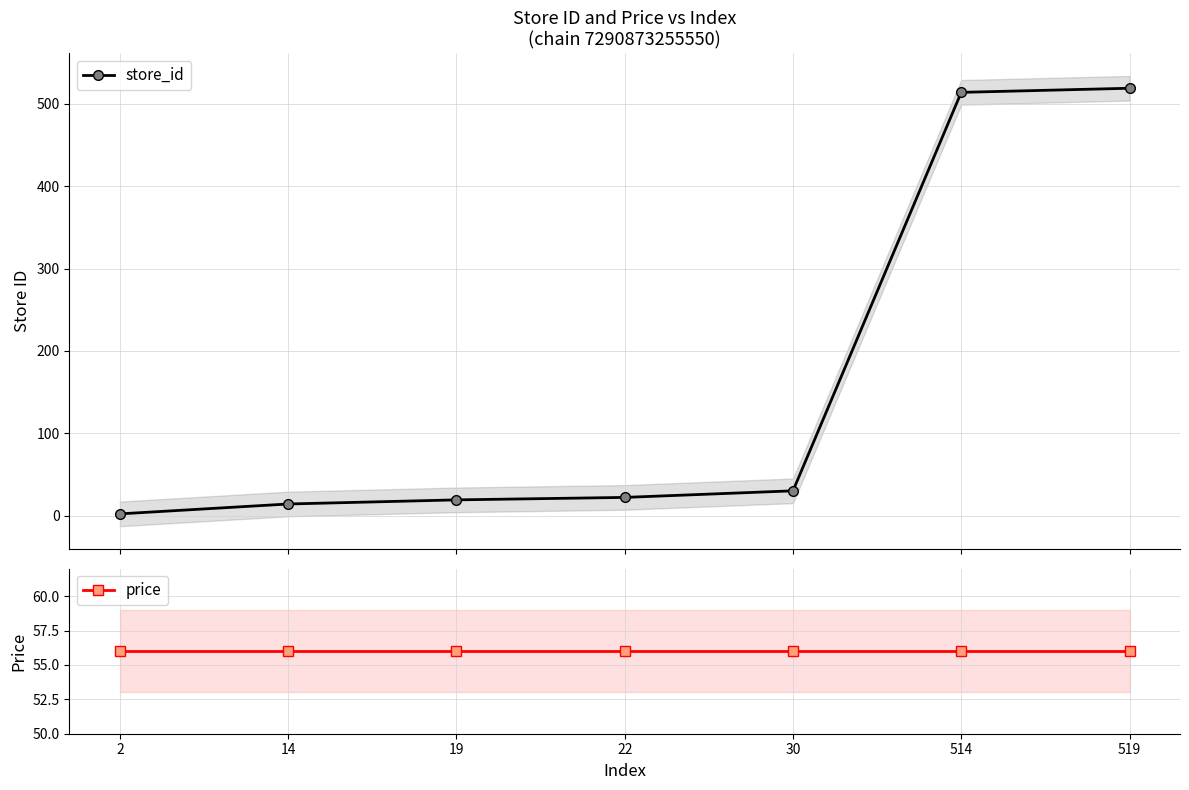

What is the average value of the price series?

56